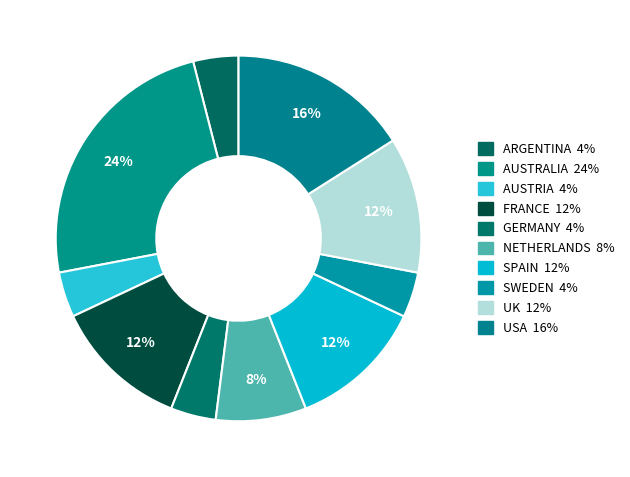

What is the largest slice in the pie chart?

AUSTRALIA